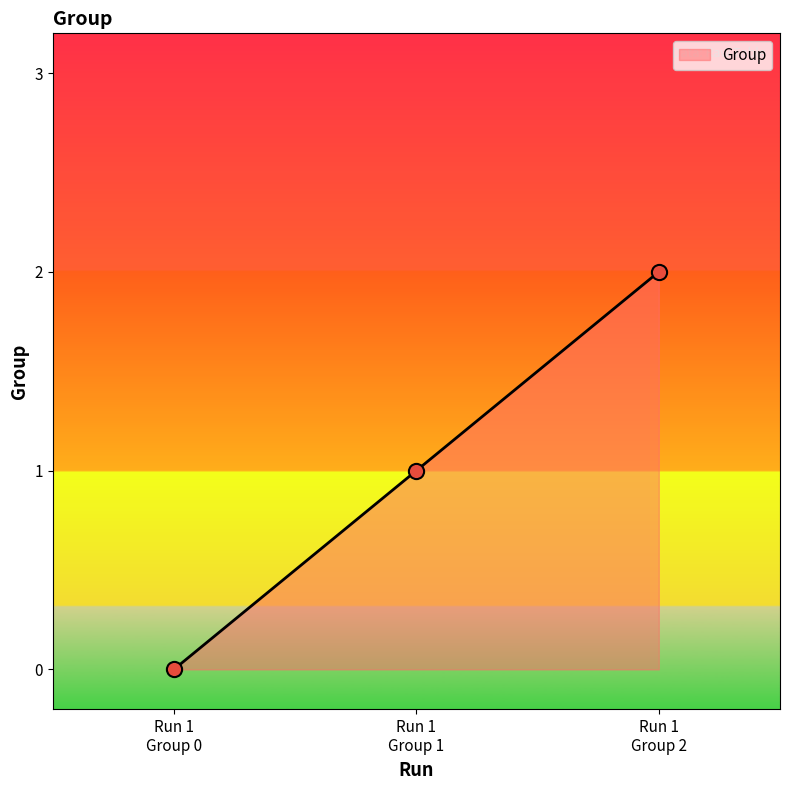

What is the sum of all values?

3